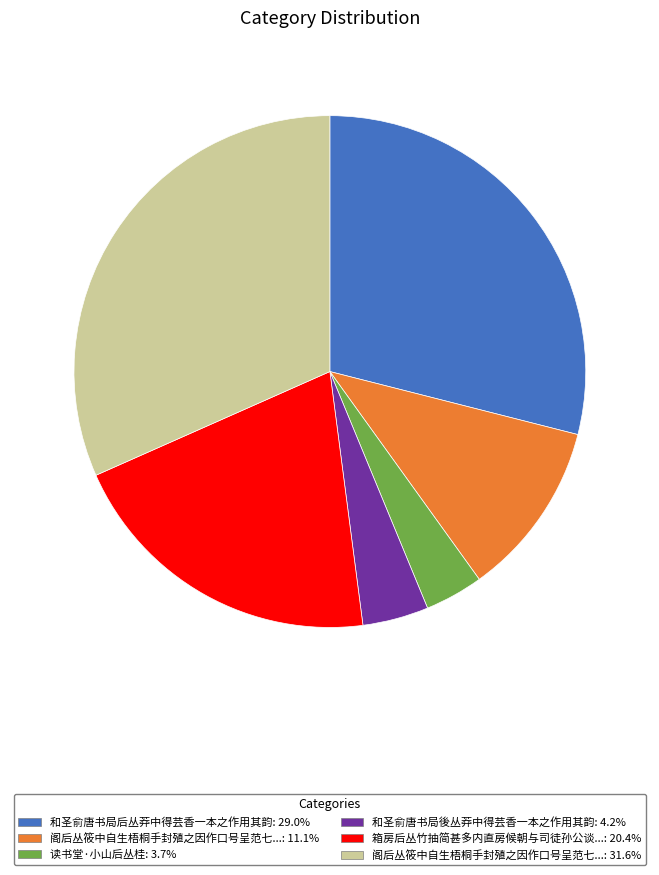

Is there any slice that represents more than half of the pie?

No